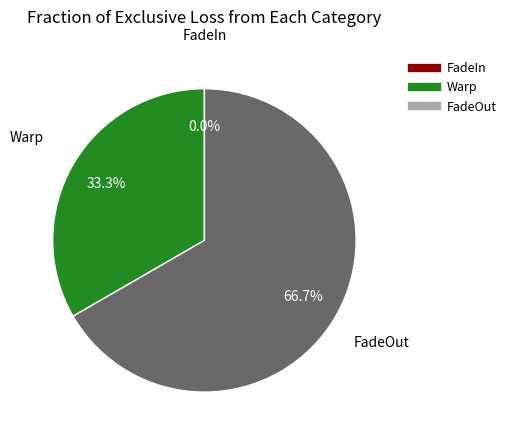

How many segments does this pie chart have?

3